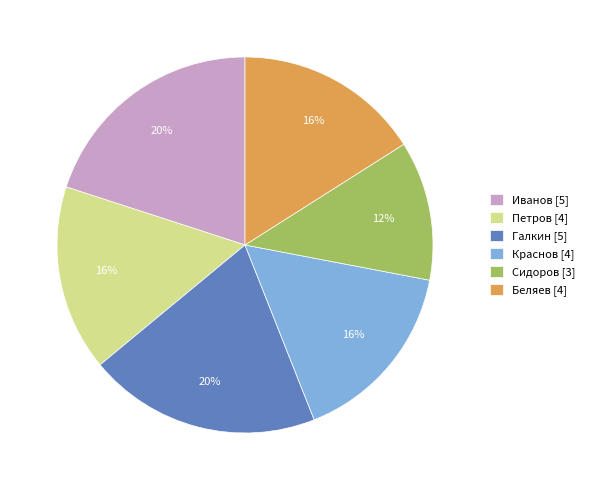

To the nearest percent, what is the average slice percentage?

17%